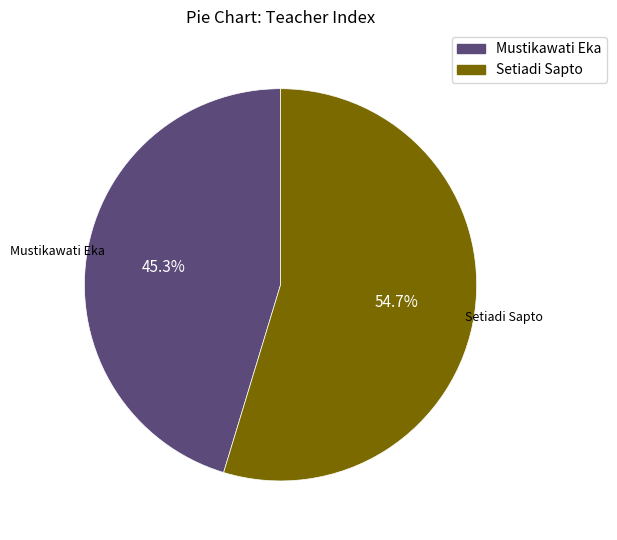

How much of the chart is everything except Setiadi Sapto?

45.3%